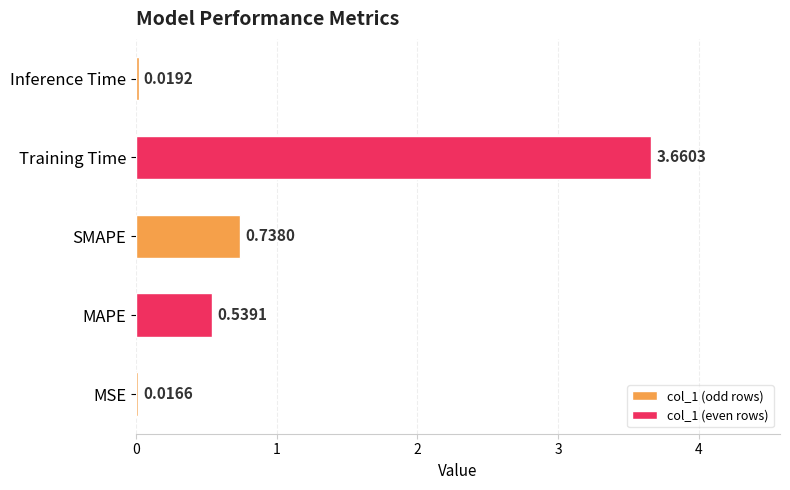

Which category has the highest value across all series?

Training Time